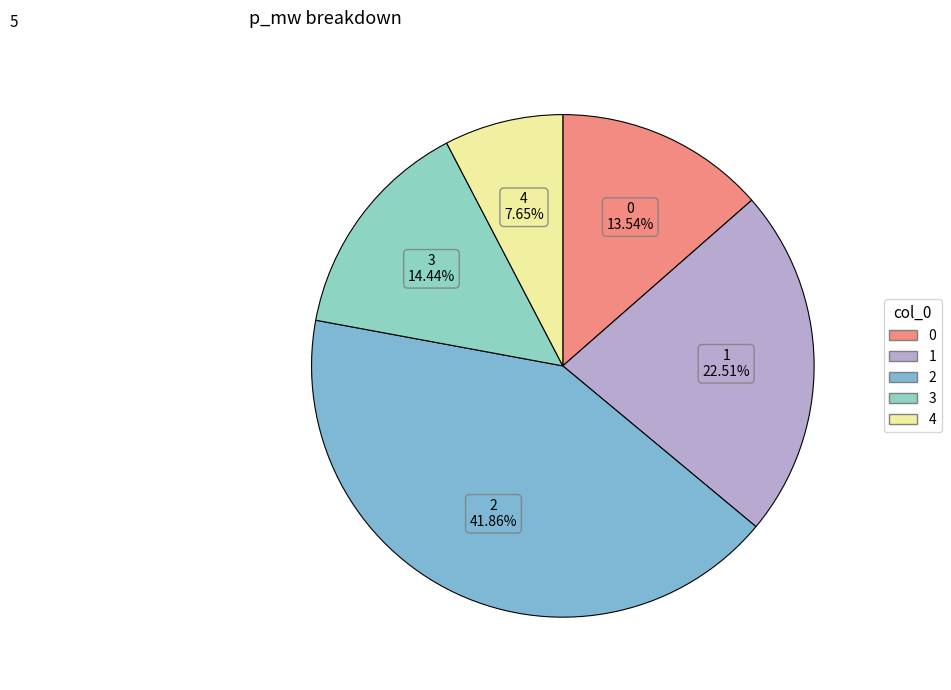

To the nearest percent, what is the difference between the largest and smallest slice percentages?

34%